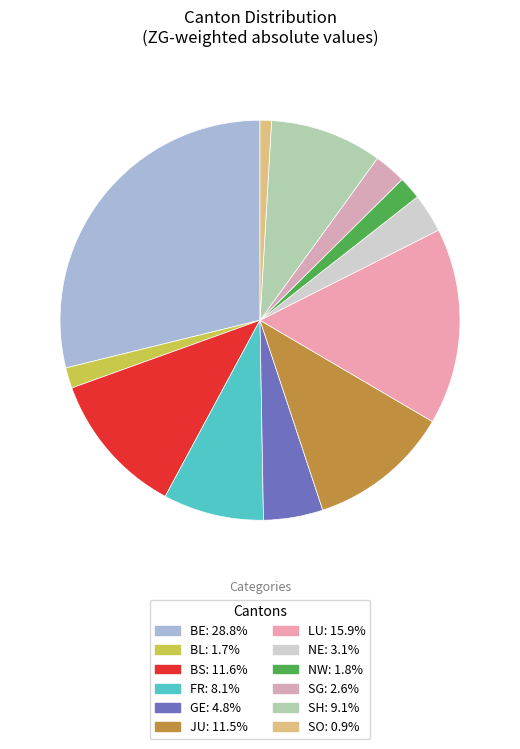

Which has a higher value, SH or JU?

JU